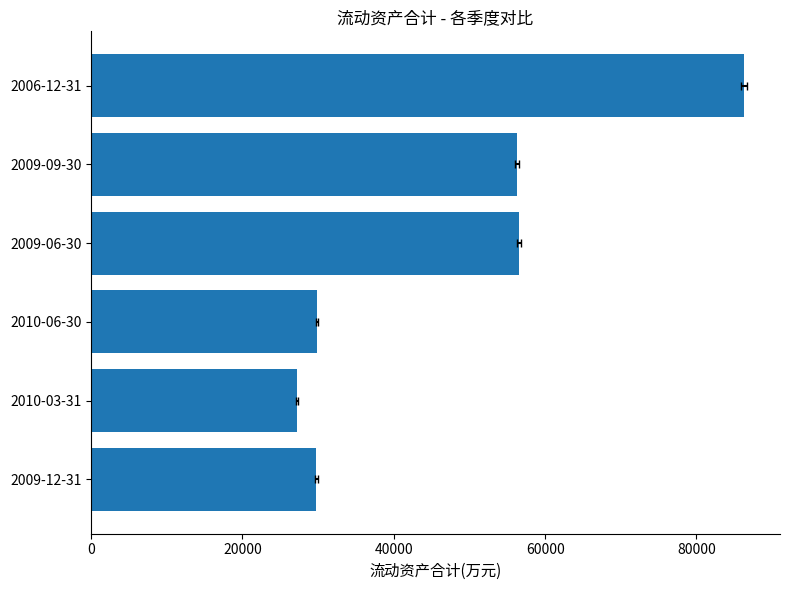

What is the difference between the maximum and minimum values?

59000